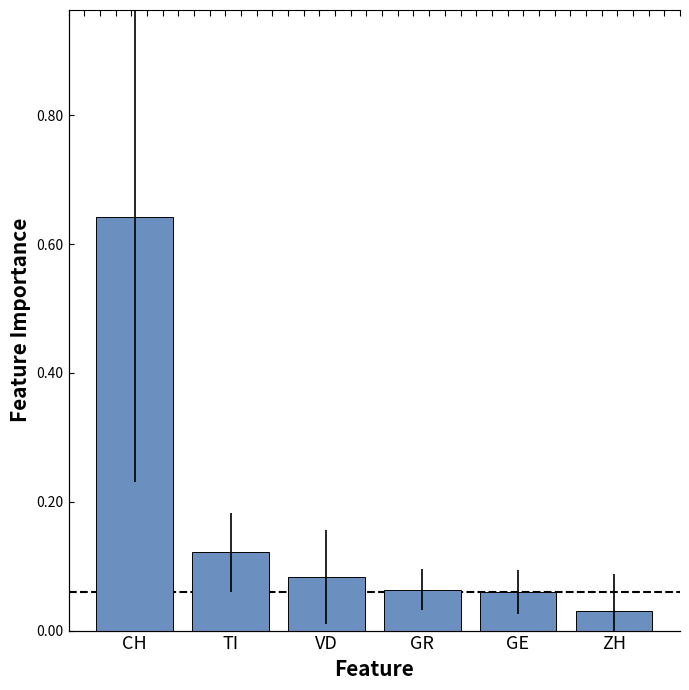

What is the difference between the values at GR and TI?

0.1